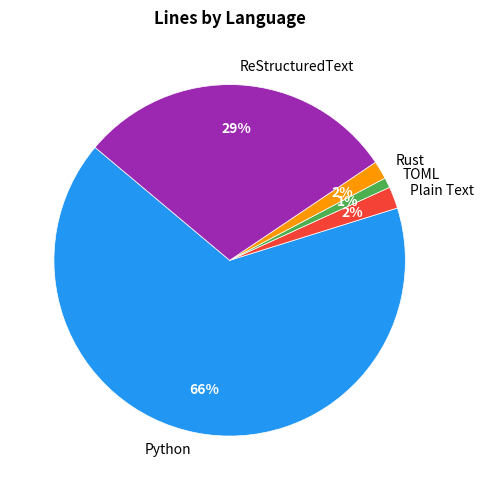

Combined, do TOML and Python account for over 50%?

Yes